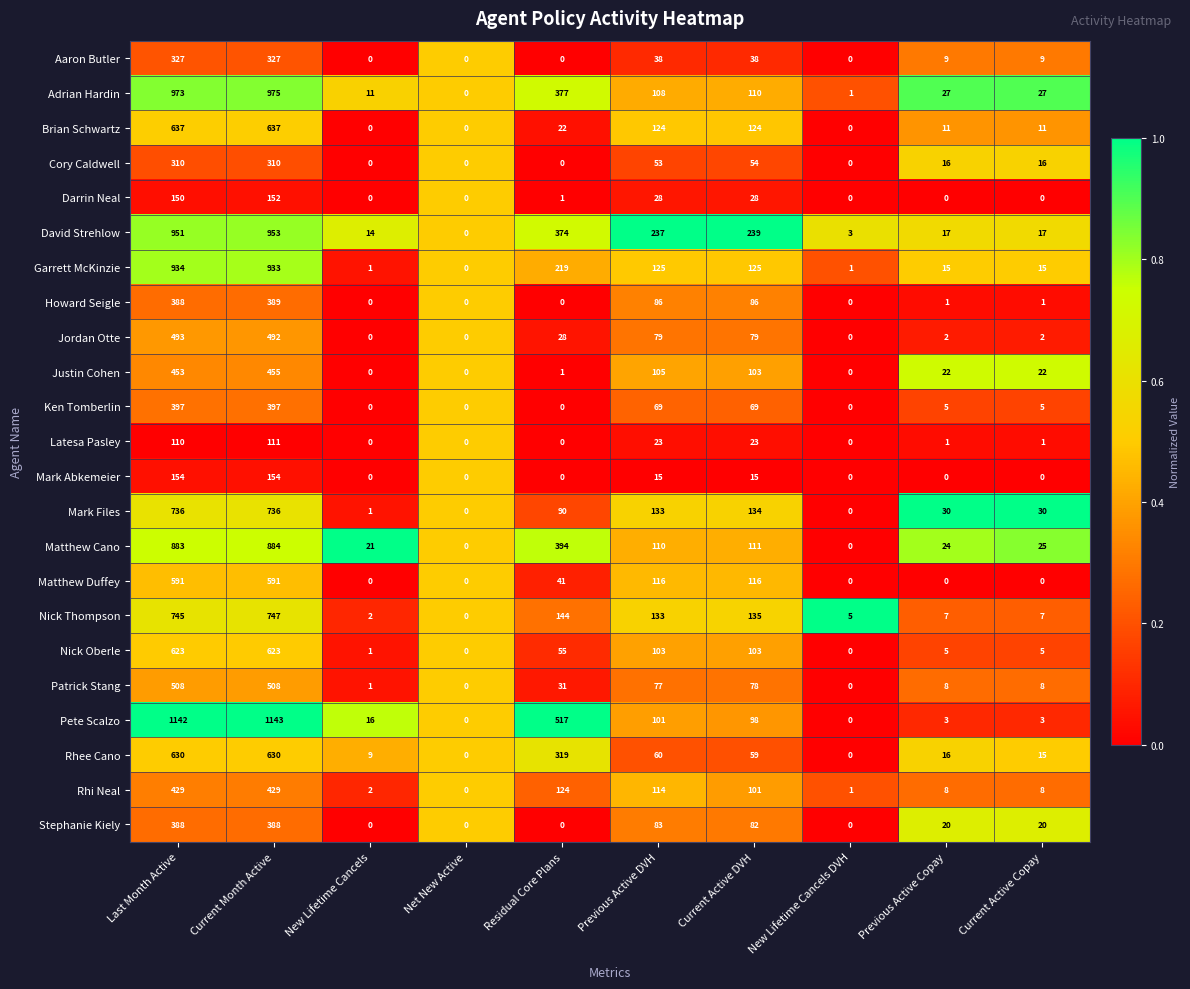

List the series in order of their peak value, lowest first.

Latesa Pasley, Darrin Neal, Mark Abkemeier, Cory Caldwell, Aaron Butler, Stephanie Kiely, Howard Seigle, Ken Tomberlin, Rhi Neal, Justin Cohen, Jordan Otte, Patrick Stang, Matthew Duffey, Nick Oberle, Rhee Cano, Brian Schwartz, Mark Files, Nick Thompson, Matthew Cano, Garrett McKinzie, David Strehlow, Adrian Hardin, Pete Scalzo